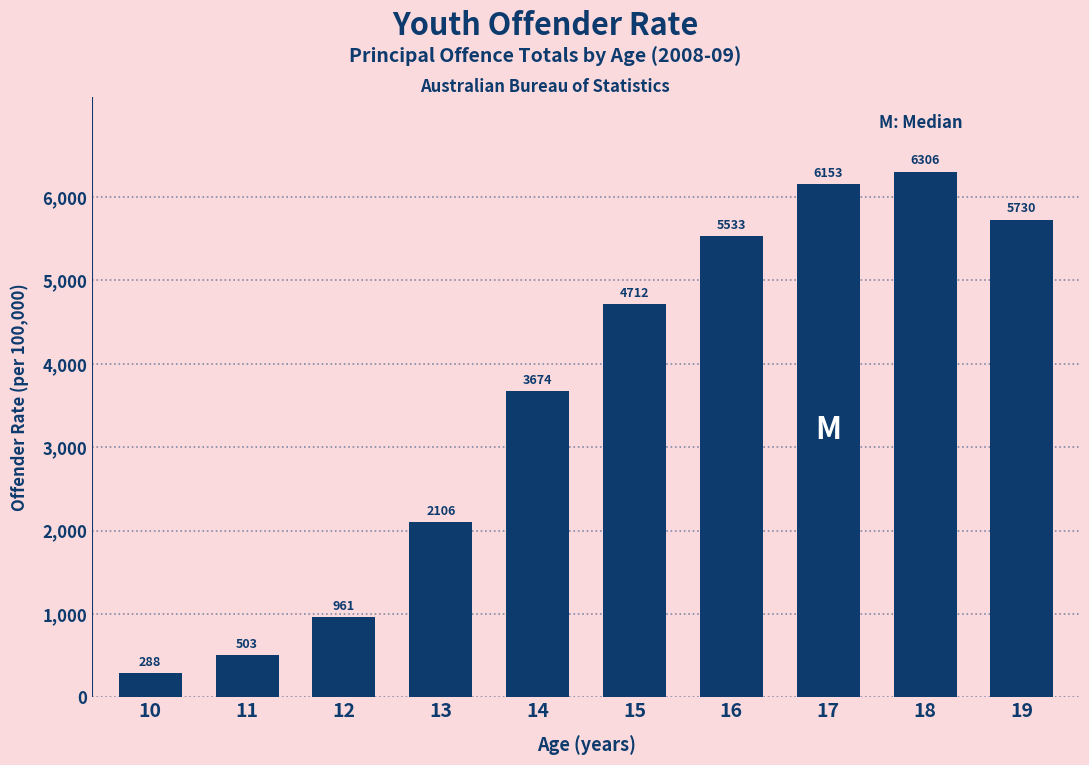

What is the sum of the values at 18 and 17?

12459.0